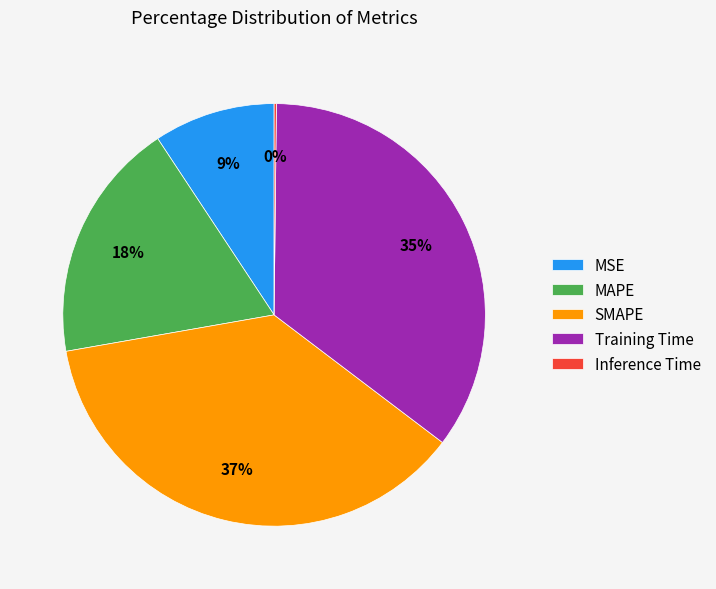

To the nearest percent, what is the difference between the largest and smallest slice percentages?

37%